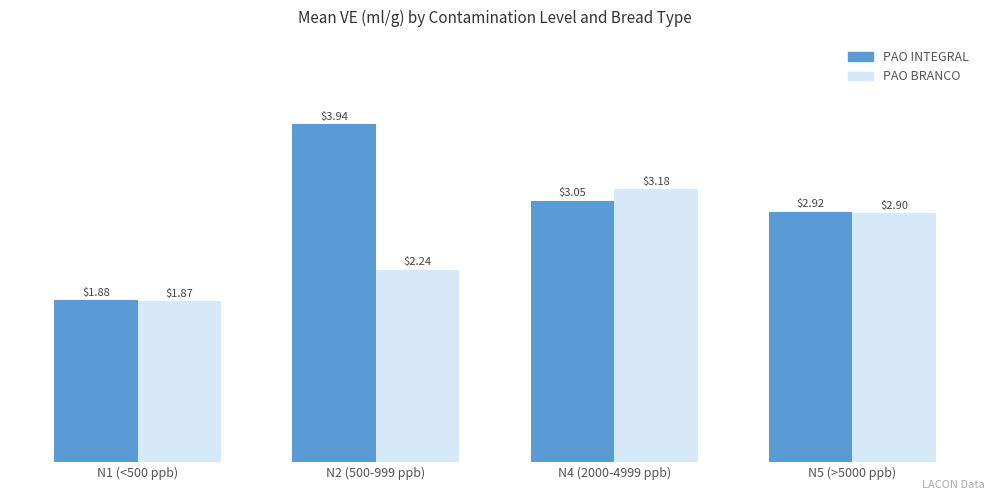

What is the total value across all series at N5 (>5000 ppb)?

5.8